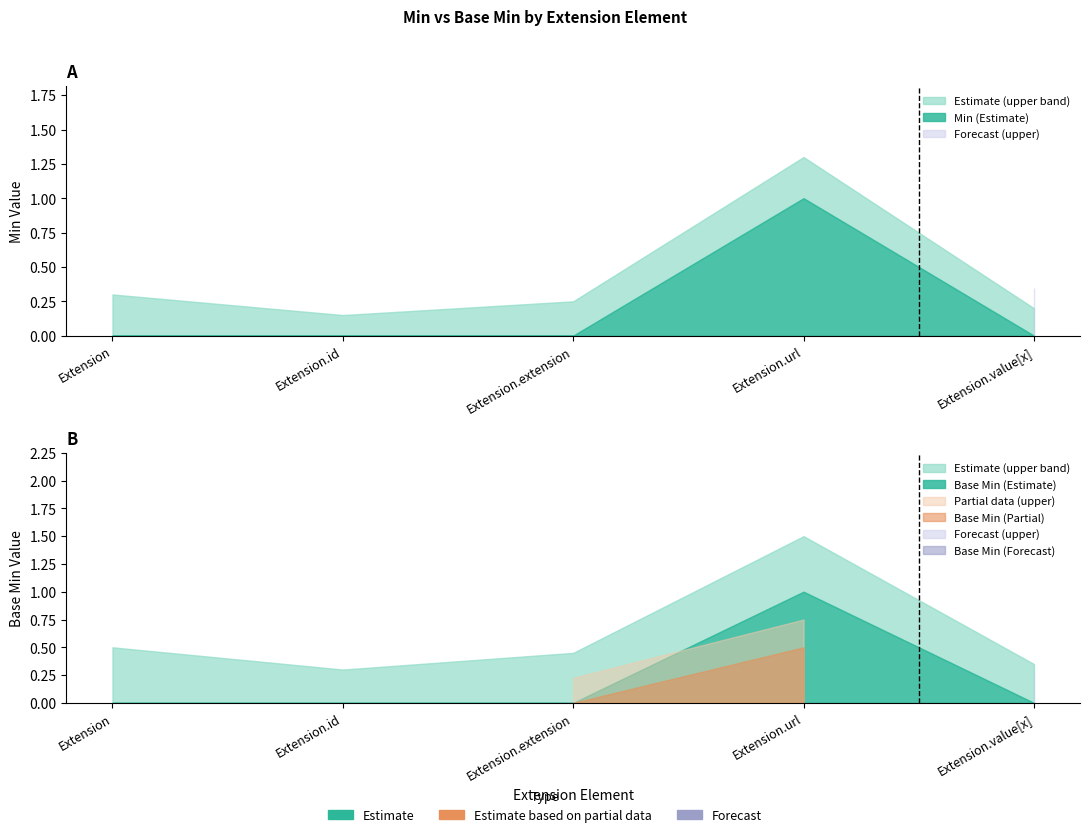

How many interior local peaks does the Min series have?

1